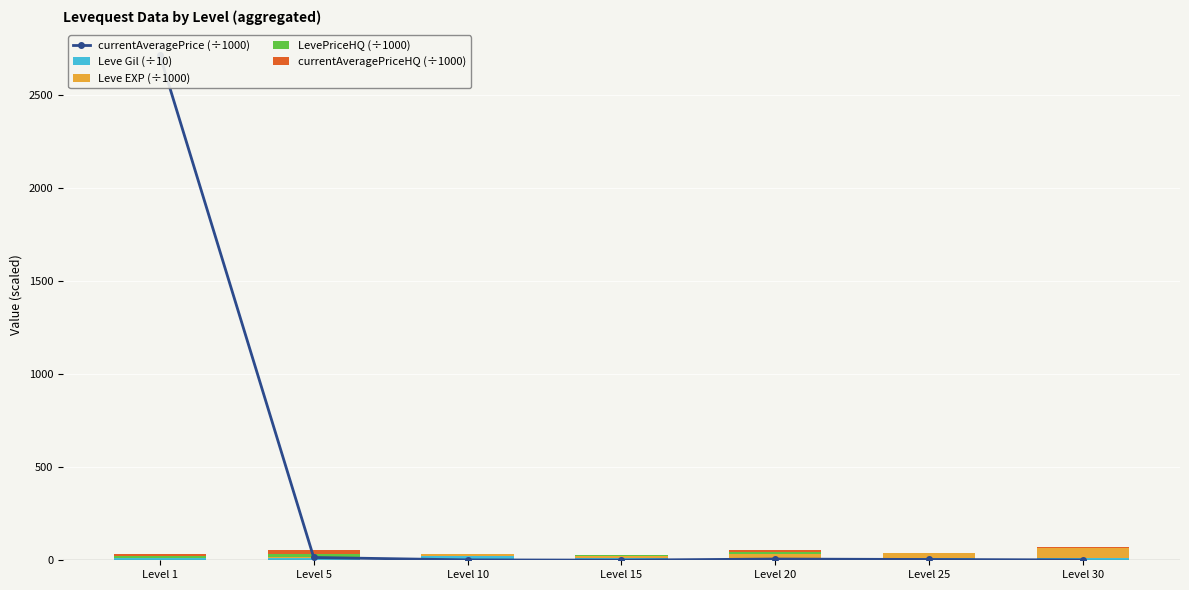

What is the total value across all series at Level 30?

71.4